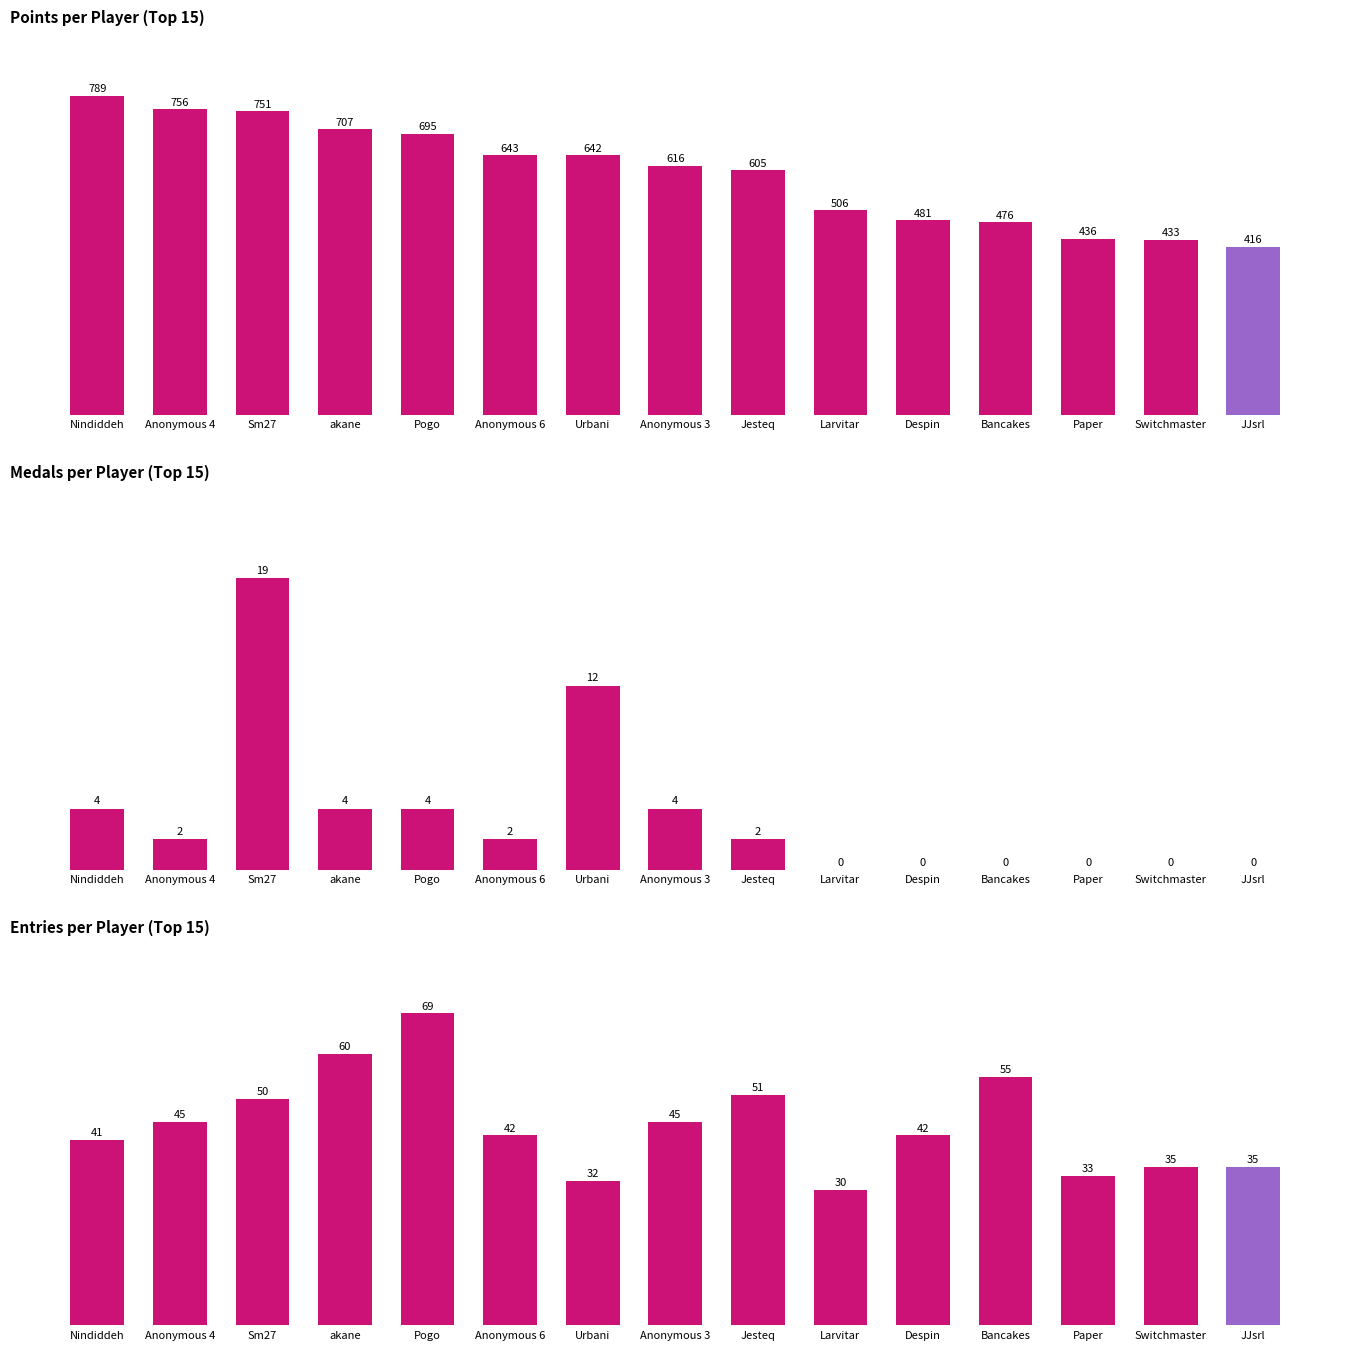

At how many categories does at least one series exceed 747?

3